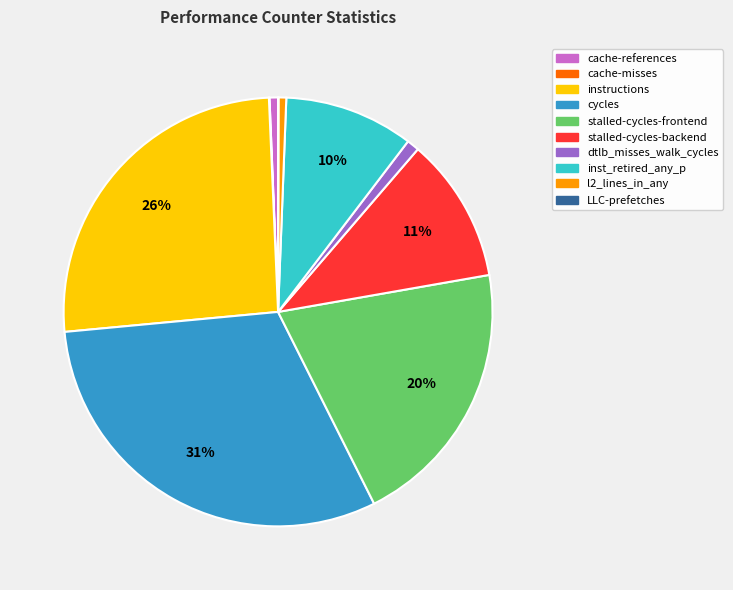

The l2_lines_in_any slice represents 13% of the pie. True or false?

False